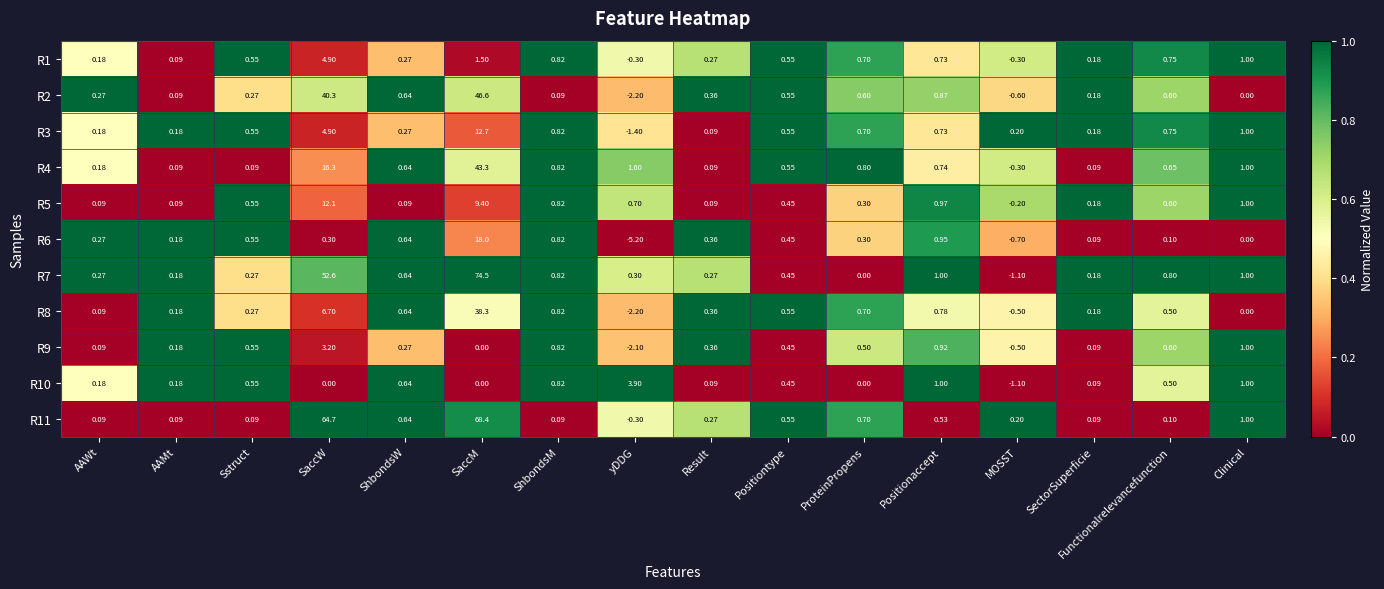

Which series has the largest range (max minus min)?

R7